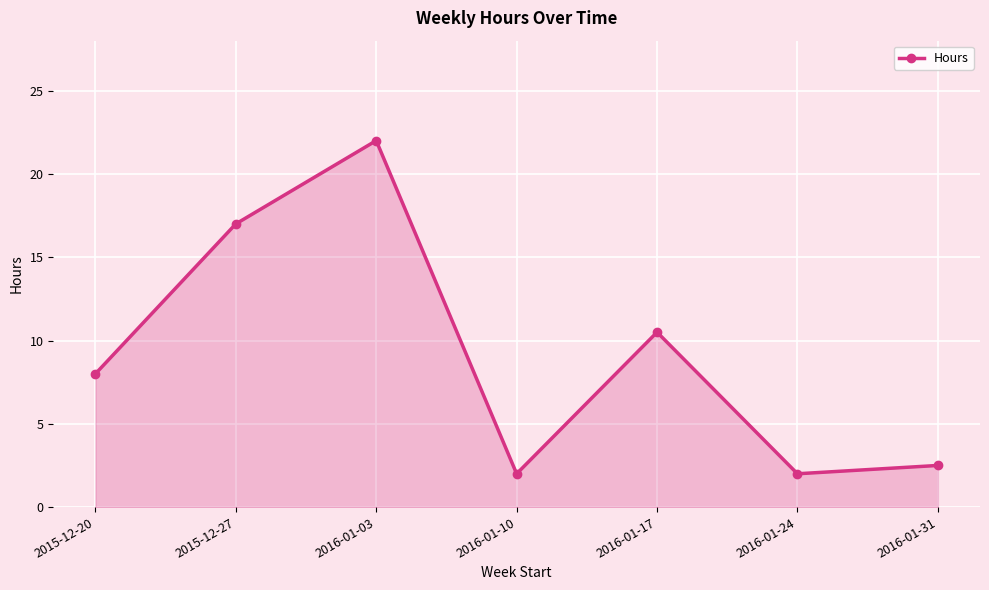

How many categories are shown in the chart?

7